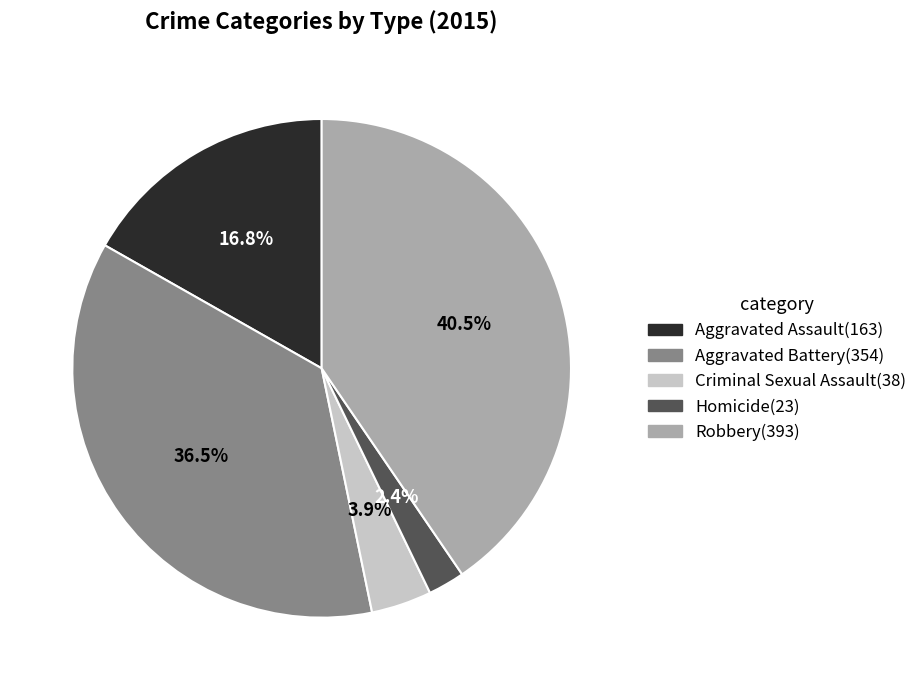

Do Aggravated Battery and Aggravated Assault together represent more than half of the pie?

Yes